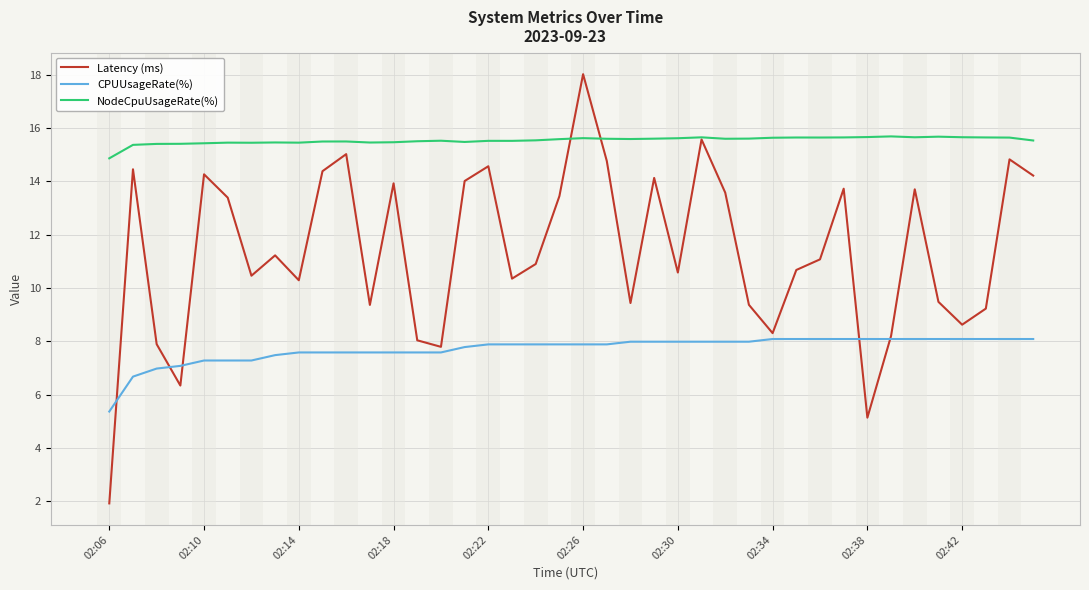

Rank the series by their average value, from highest to lowest.

NodeCpuUsageRate(%), Latency (ms), CPUUsageRate(%)